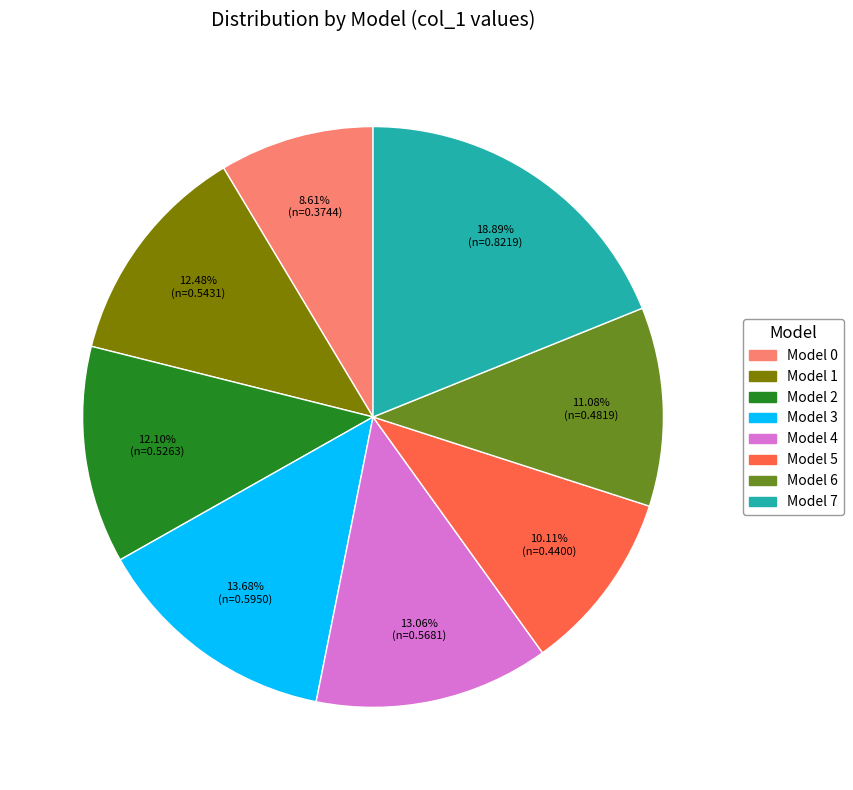

Does any single category account for the majority?

No